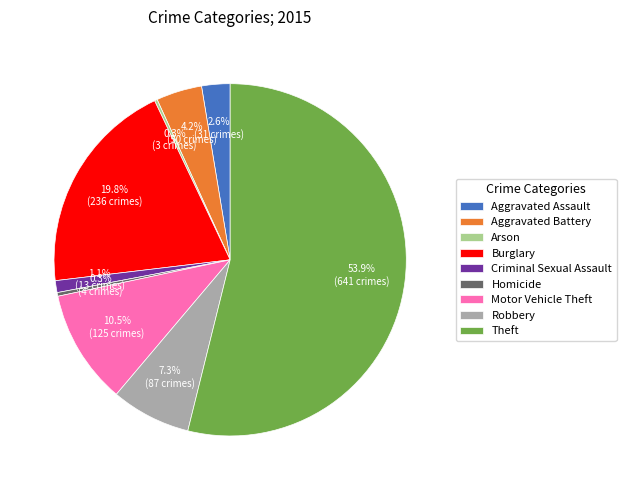

Is there a majority slice in this chart?

Yes